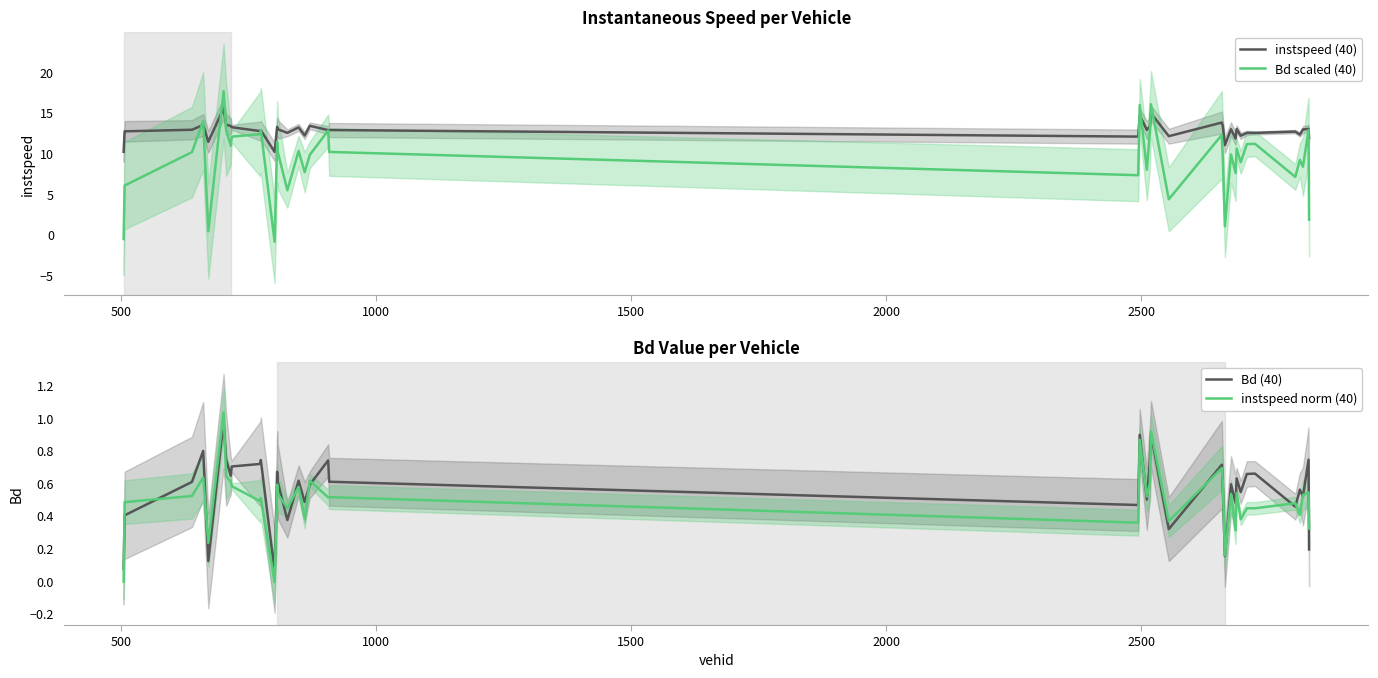

Is this an area chart (filled region under the line)?

No